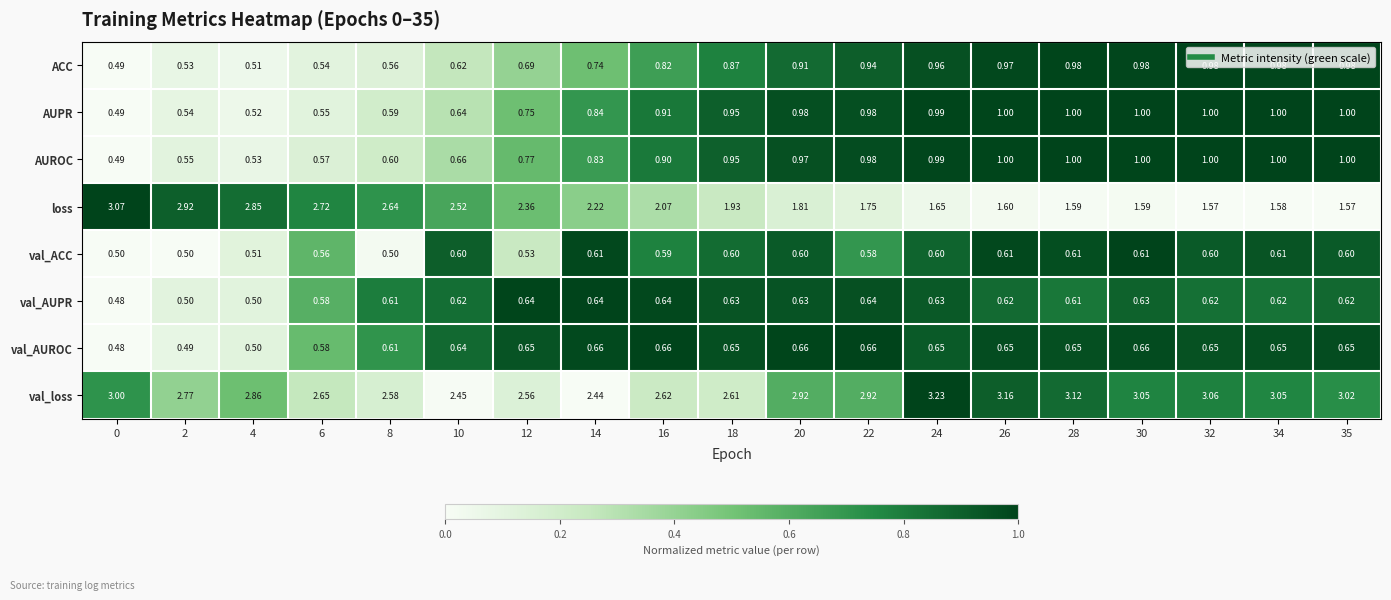

Count the number of data series in this chart.

8